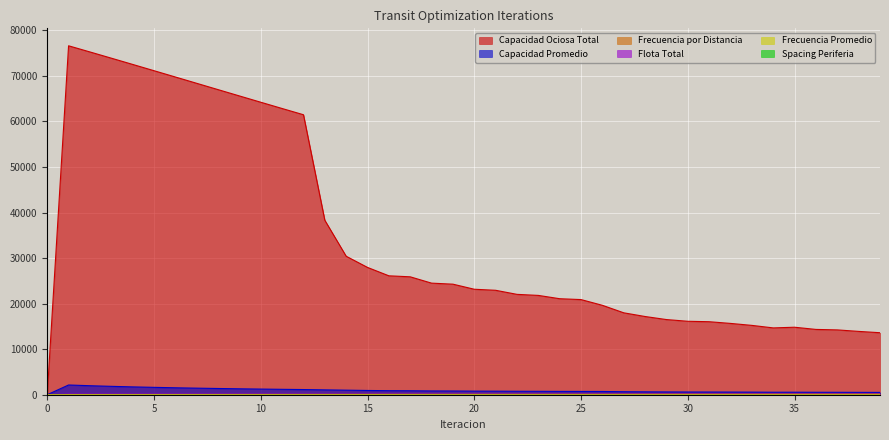

Reading left to right, transcribe all the data shown in this chart.

Frecuencia Promedio: 0.0	1.0	1.1	1.3	1.4	1.5	1.6	1.7	1.7	1.8	1.8	1.9	1.9	2.0	2.2	2.4	2.6	2.6	2.7	2.7	2.9	2.9	3.0	3.0	3.1	3.1	3.3	3.7	3.9	4.2	4.3	4.3	4.6	4.8	4.9	4.9	5.1	5.0	5.2	5.2
Frecuencia por Distancia: 0.0	47.3	51.1	54.9	58.7	62.5	66.3	70.1	73.9	77.7	81.5	85.3	89.1	94.6	101.2	108.1	114.3	116.1	121.2	123.1	127.5	129.4	133.2	135.1	138.4	140.0	141.9	152.9	158.8	164.1	168.5	169.9	173.0	177.0	184.7	183.3	188.0	189.8	195.0	198.5
Flota Total: 0.0	107.8	108.2	108.7	109.1	109.6	110.0	110.4	110.9	111.3	111.8	112.2	112.7	113.2	113.8	114.6	115.2	115.4	116.0	116.2	116.7	116.9	117.3	117.5	117.9	118.1	118.2	119.3	119.9	120.5	121.0	121.1	121.4	121.8	122.7	122.5	123.0	123.2	123.8	124.2
Capacidad Promedio: 0.0	2137.3	1978.4	1841.5	1722.3	1617.5	1524.8	1442.2	1368.0	1301.1	1240.4	1185.2	1134.6	1068.7	999.2	935.1	884.8	870.6	834.0	821.3	792.7	781.3	758.8	748.4	730.5	722.2	712.7	661.2	636.7	616.2	600.0	595.0	584.3	571.3	547.4	551.6	537.6	532.5	518.5	509.4
Capacidad Ociosa Total: 0.0	76597.6	75245.8	73881.9	72509.3	71130.3	69747.3	68361.8	66975.6	65590.1	64207.1	62829.7	61462.1	38298.8	30400.6	27943.5	26103.9	25882.9	24495.3	24268.6	23154.6	22925.4	22032.6	21801.8	21076.1	20884.5	19627.5	17981.5	17168.8	16499.5	16122.7	16027.2	15654.7	15221.3	14669.1	14816.0	14335.4	14231.3	13902.1	13611.7
Spacing Periferia: 0.1	0.1	0.1	0.1	0.1	0.1	0.1	0.1	0.1	0.1	0.1	0.1	0.1	0.1	0.1	0.1	0.1	0.1	0.1	0.1	0.1	0.1	0.1	0.1	0.1	0.1	0.1	0.1	0.1	0.1	0.1	0.1	0.1	0.1	0.1	0.1	0.1	0.1	0.1	0.1